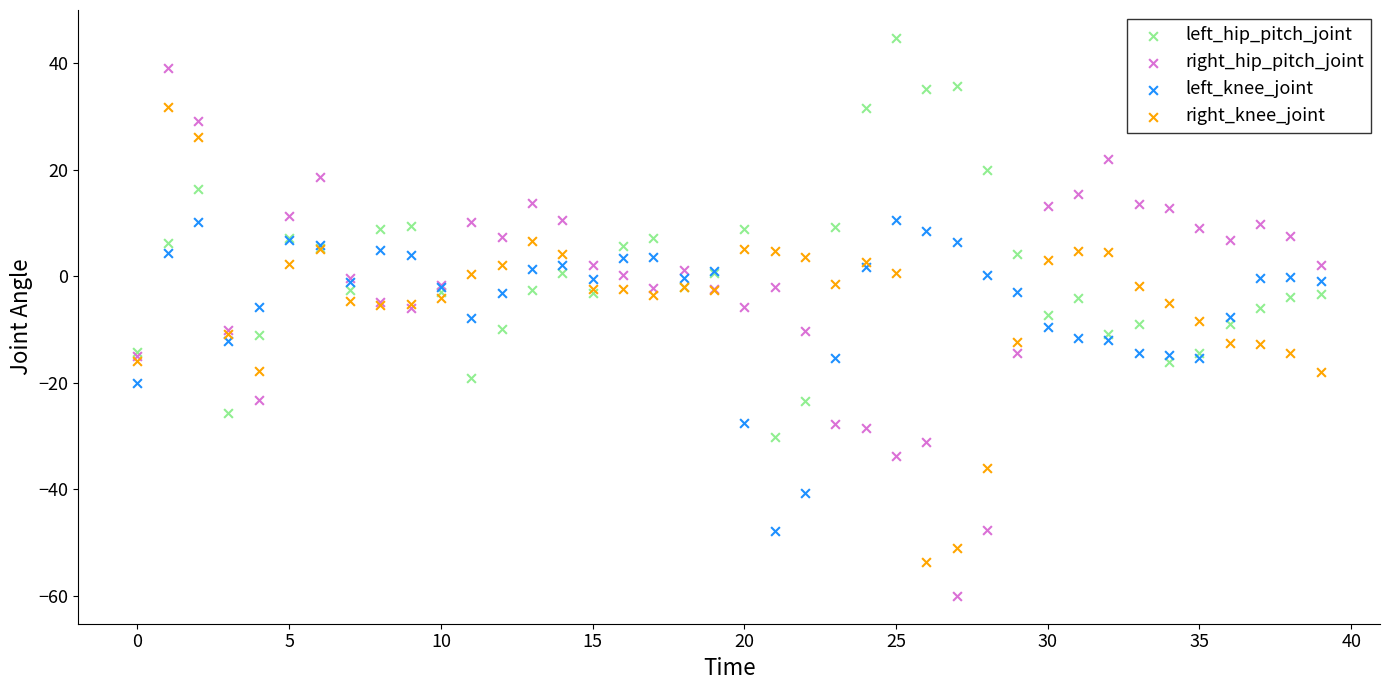

Which series has the largest Y range (max minus min)?

right_hip_pitch_joint